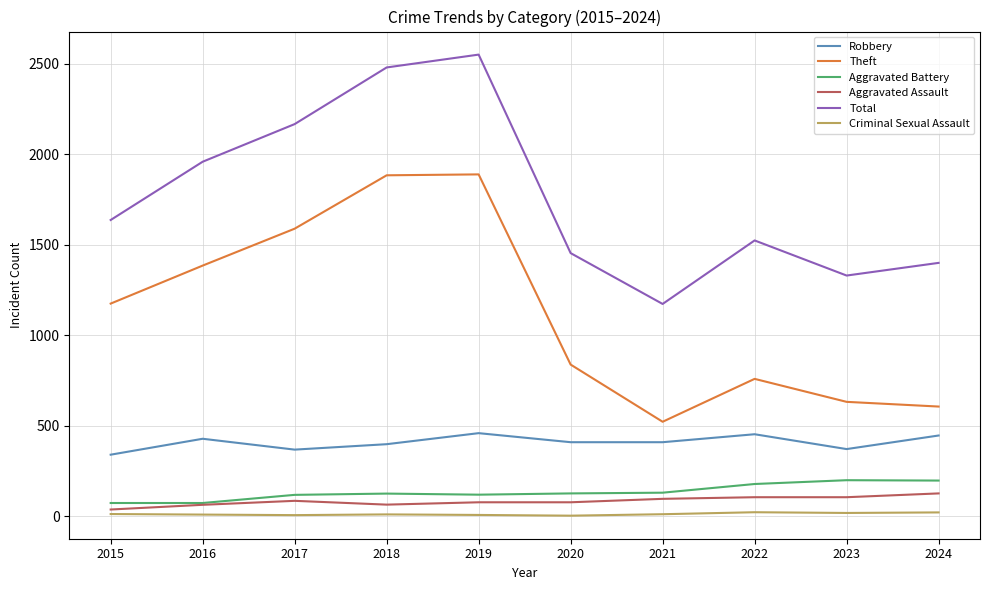

True or false: Theft has a value of 605 at 2024.

True